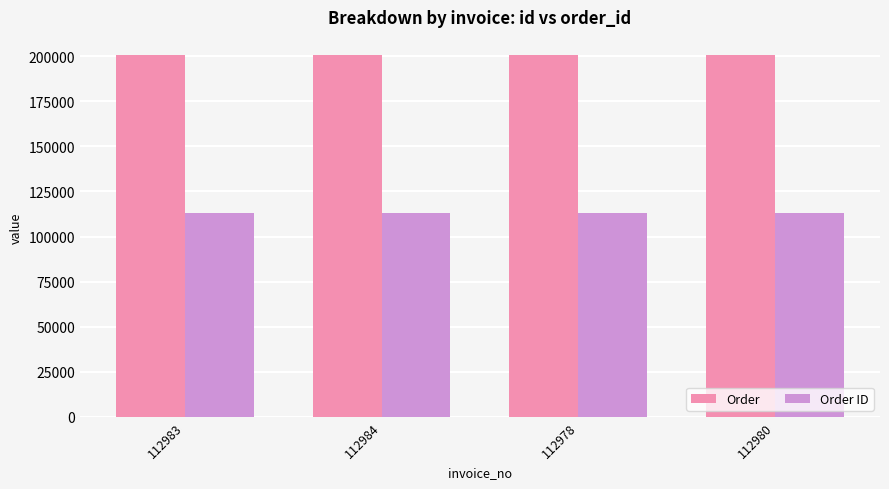

Rank the series by their average value, from highest to lowest.

Order, Order ID